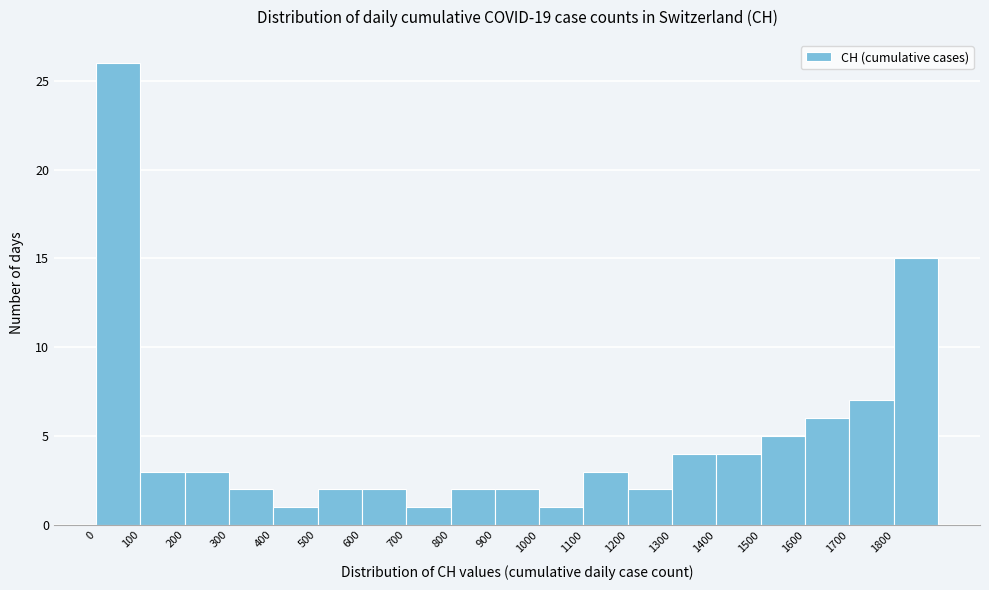

Reading left to right, transcribe this chart: for each bar, give the range it covers on the x-axis and its height. The values are not printed on the chart, so give them approximately, as read against the axis.

0 to 100: 26
100 to 200: 3
200 to 300: 3
300 to 400: 2
400 to 500: 1
500 to 600: 2
600 to 700: 2
700 to 800: 1
800 to 900: 2
900 to 1000: 2
1000 to 1100: 1
1100 to 1200: 3
1200 to 1300: 2
1300 to 1400: 4
1400 to 1500: 4
1500 to 1600: 5
1600 to 1700: 6
1700 to 1800: 7
1800 to 1900: 15